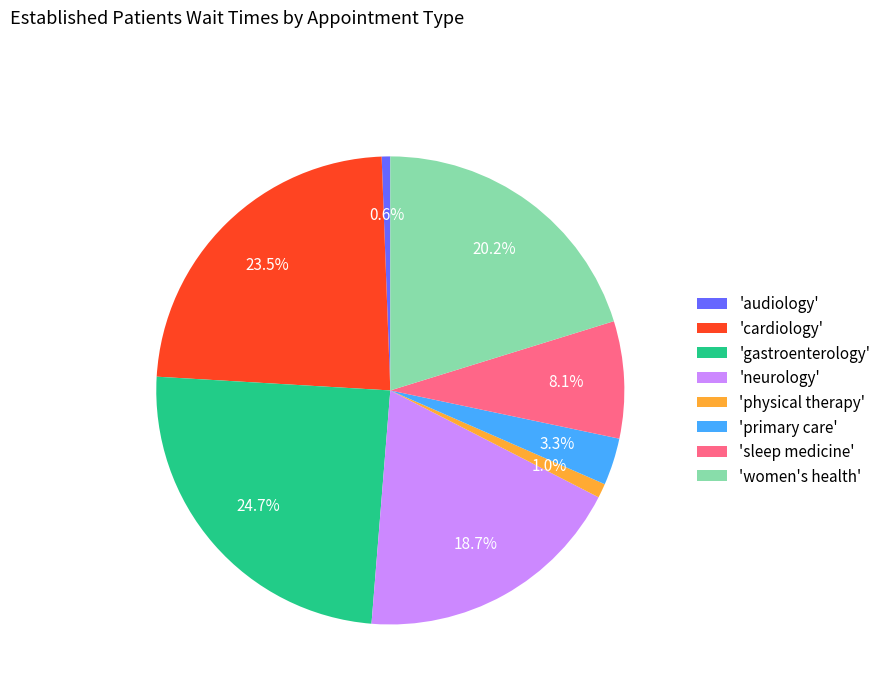

Is there any slice that represents more than half of the pie?

No